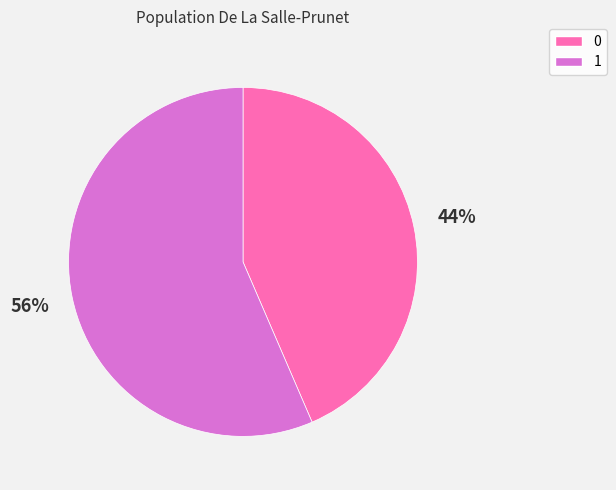

How many segments does this pie chart have?

2